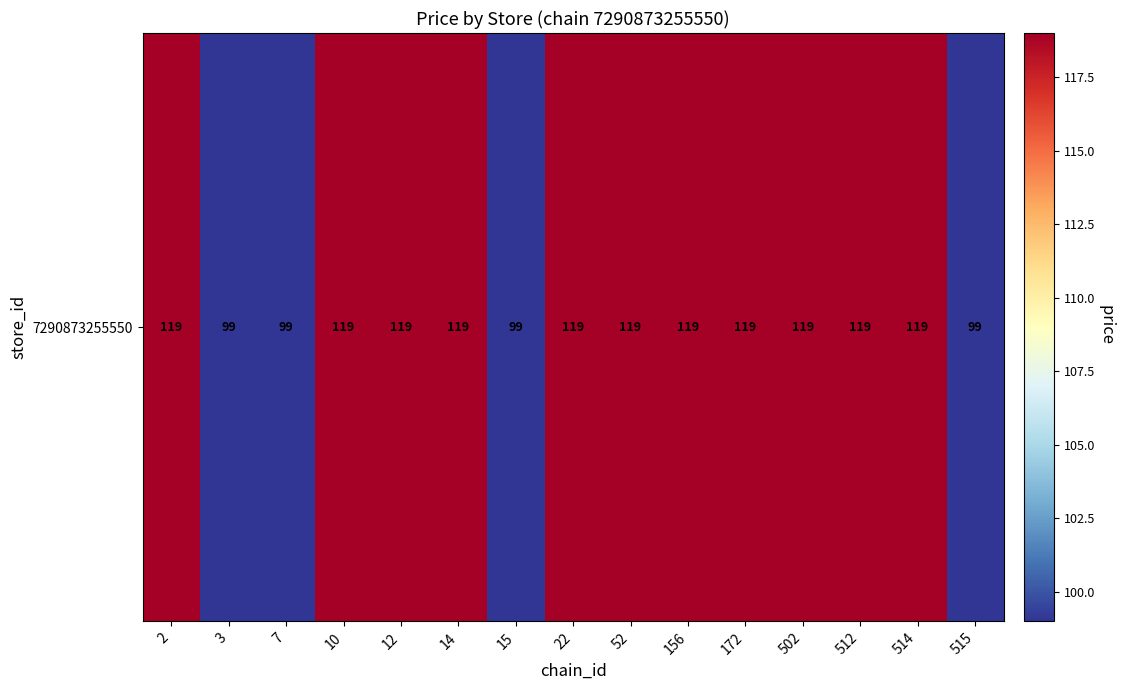

List the labels in order of value, largest first.

2, 10, 12, 14, 22, 52, 156, 172, 502, 512, 514, 3, 7, 15, 515